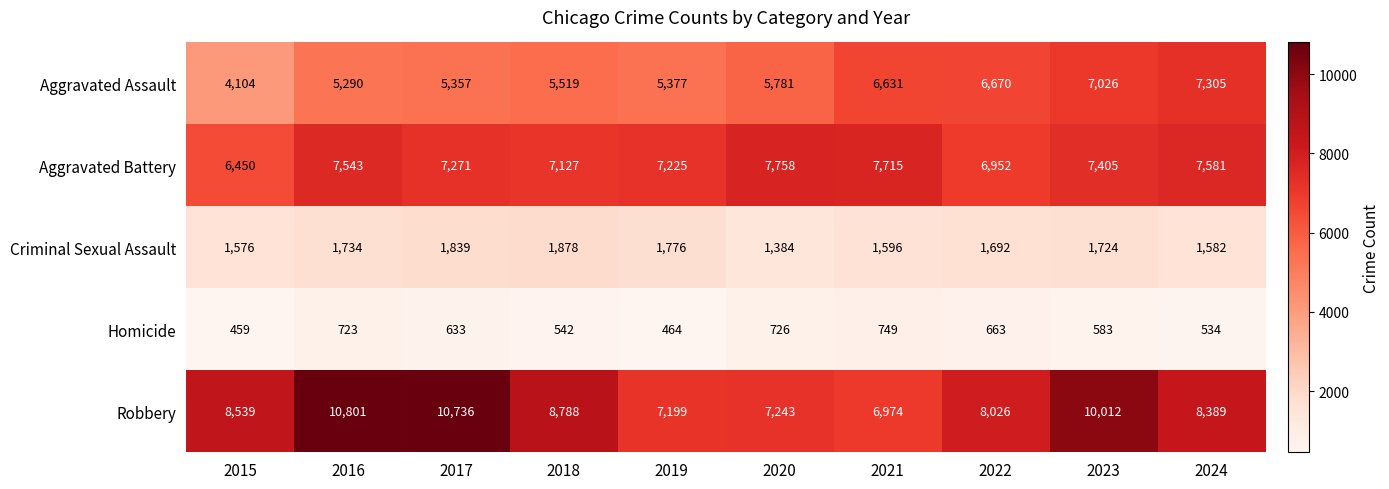

Which category has the lowest value across all series?

2015